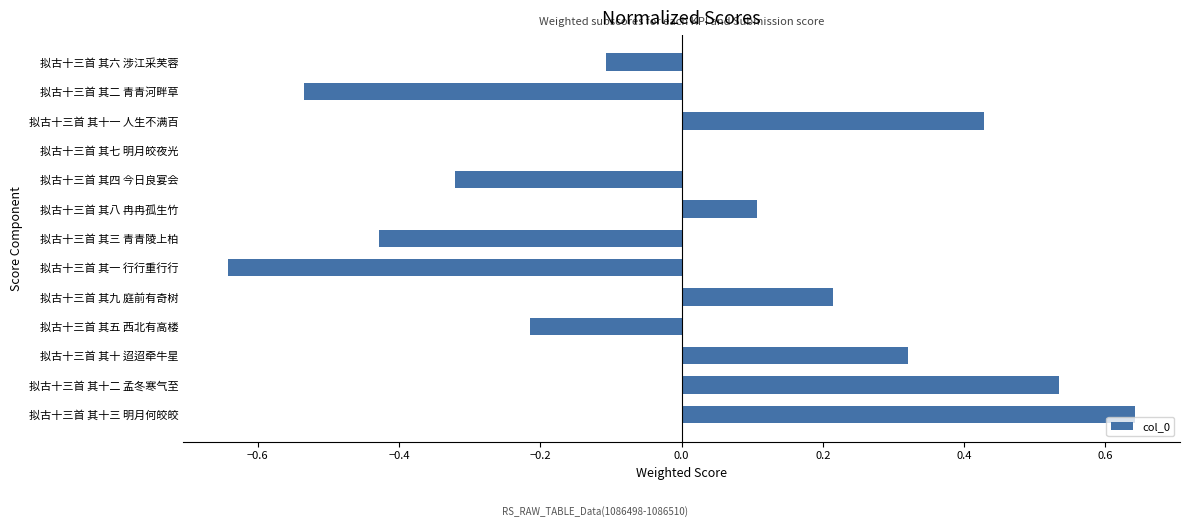

How many distinct data groups are displayed?

1